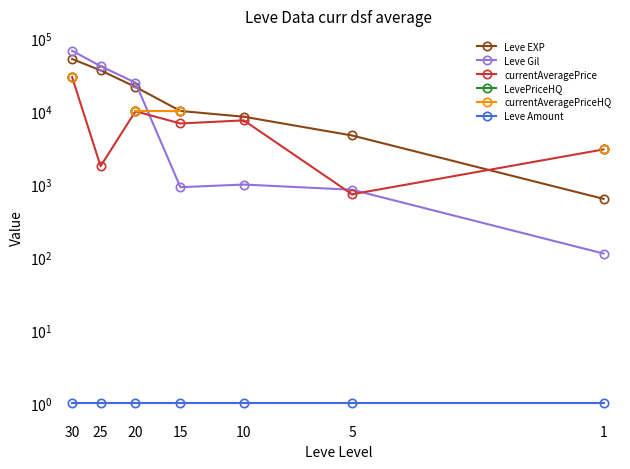

At which category is the sum across all series the highest?

30